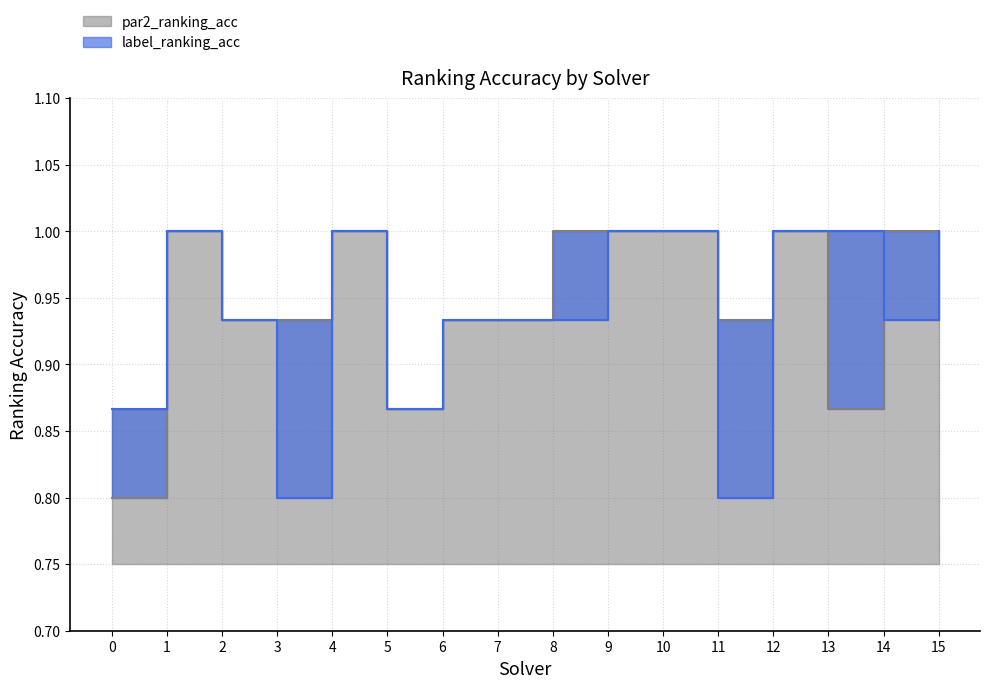

How many lines are shown in the chart?

2